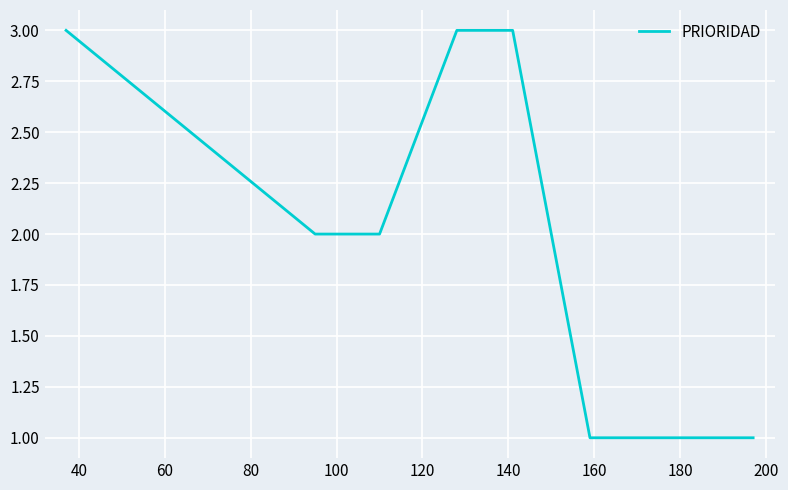

What is the maximum value shown in the chart?

3